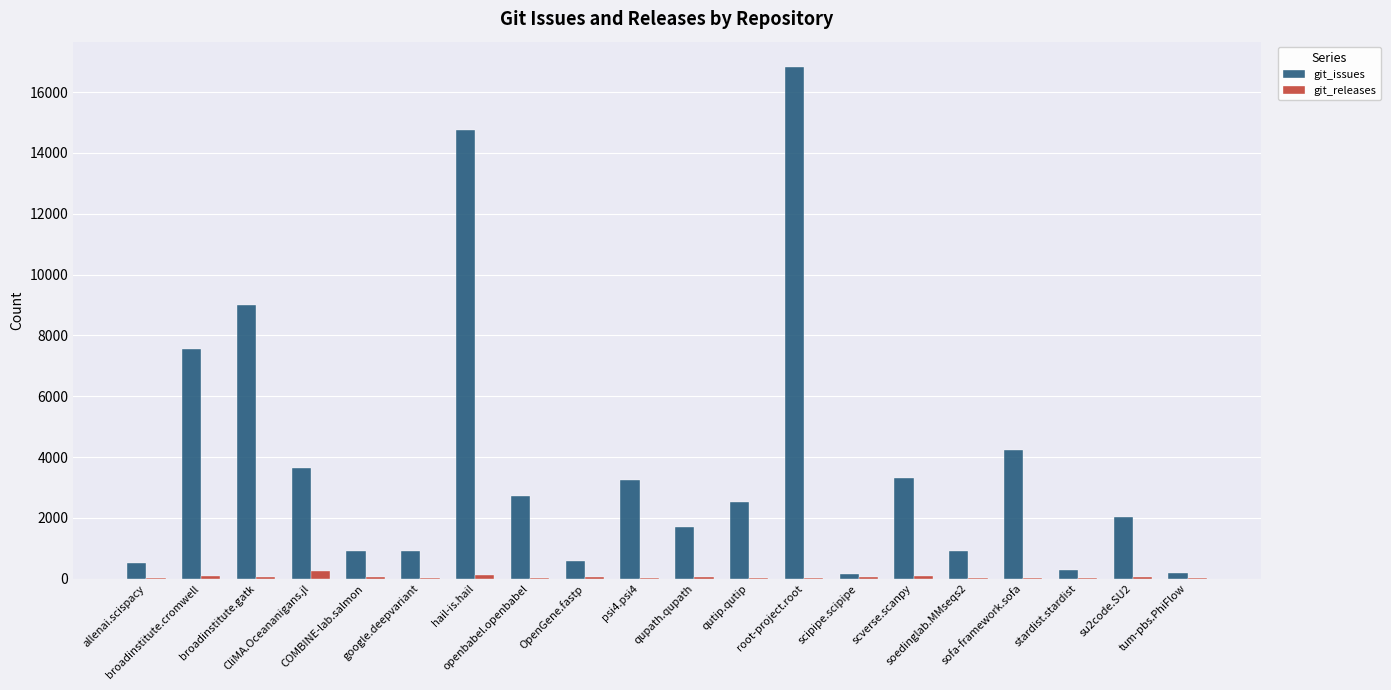

How many groups of bars are there?

20